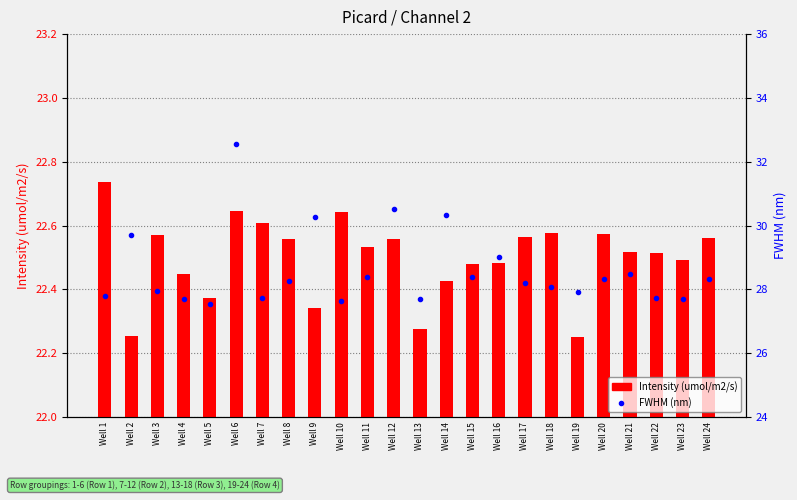

At which category is the sum across all series the highest?

Well 6